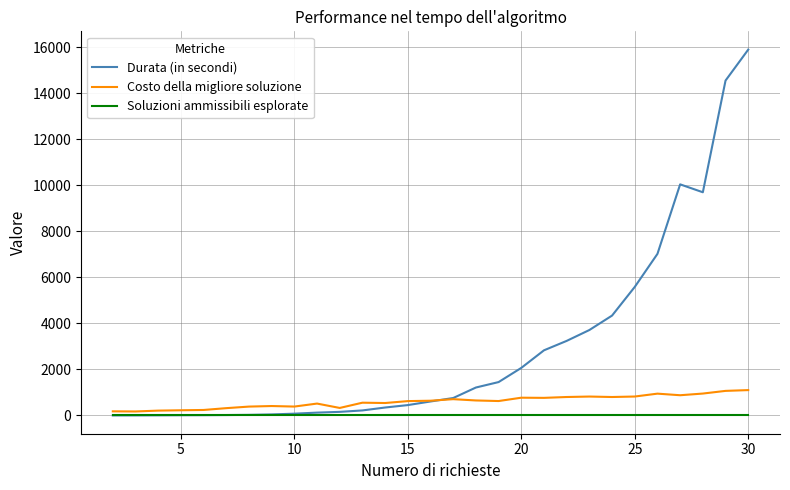

List the series in order of their peak value, highest first.

Durata (in secondi), Costo della migliore soluzione, Soluzioni ammissibili esplorate